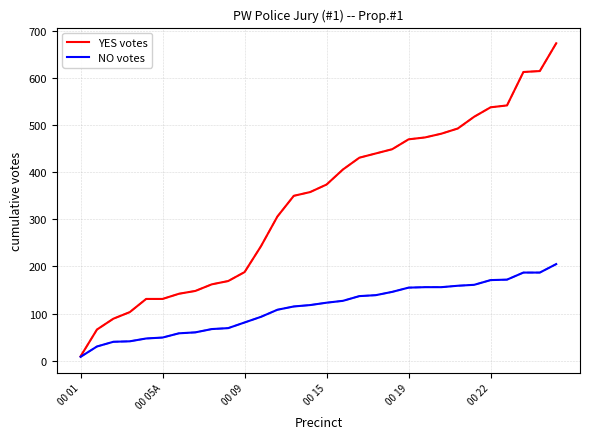

What is the greatest value displayed?

674